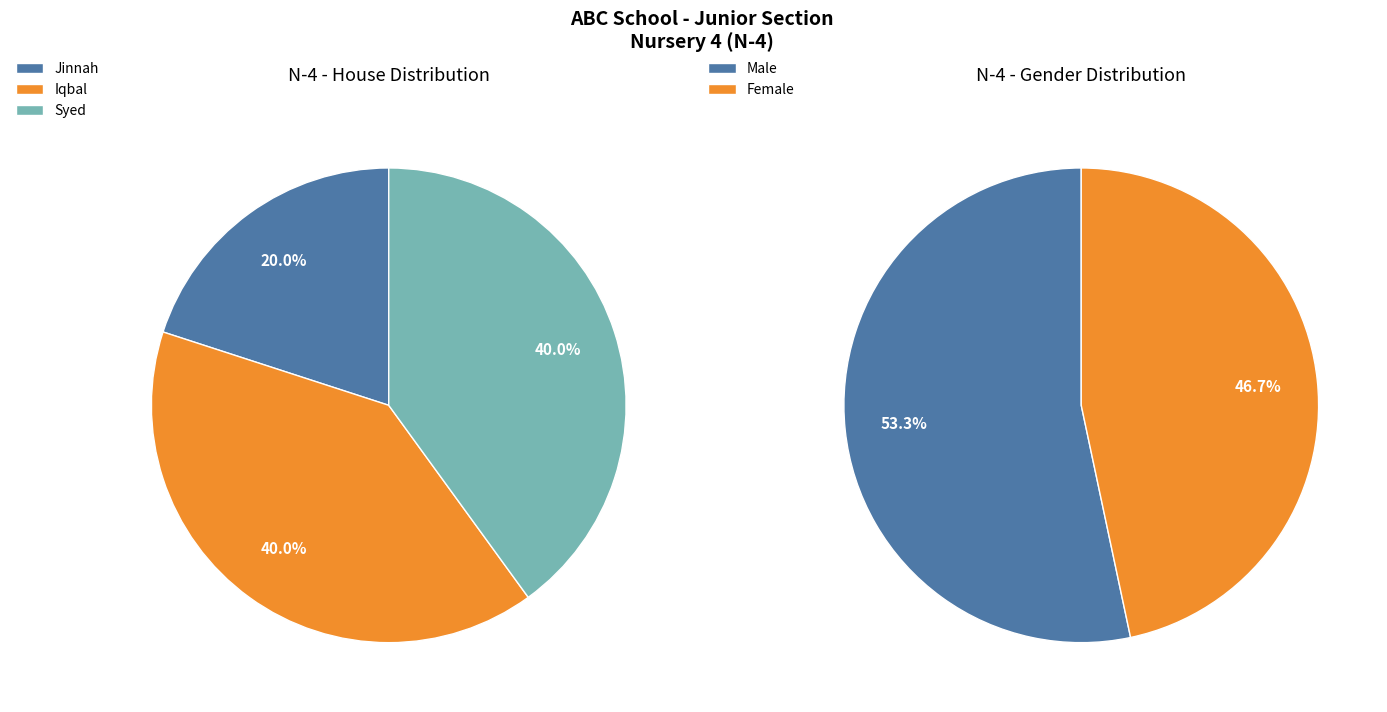

The M Usman Khan slice represents 1% of the pie. True or false?

False